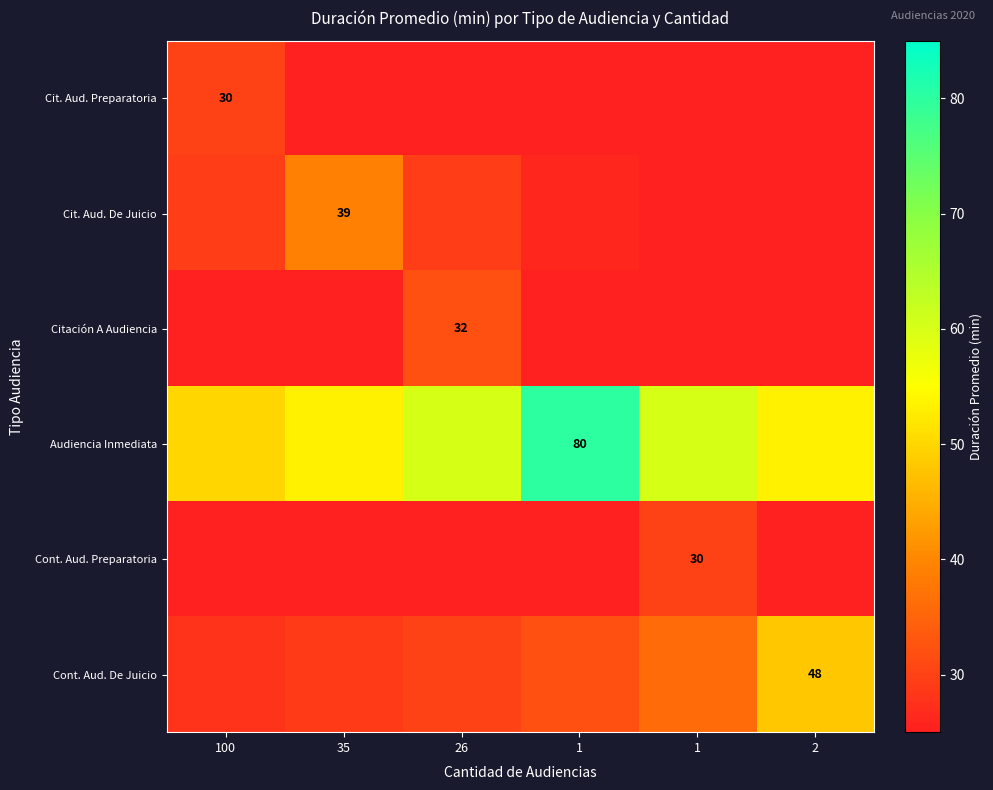

How many data points does each series have?

6